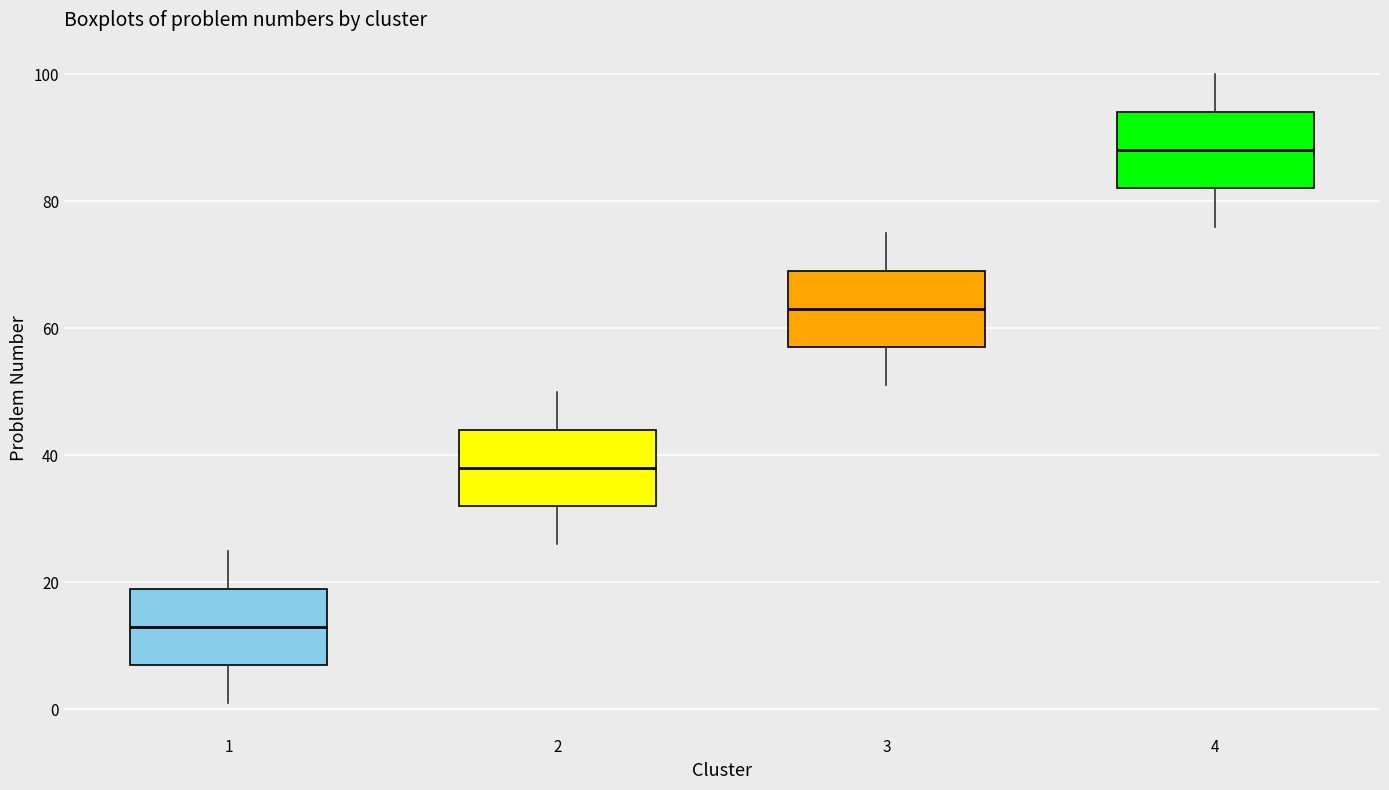

Reading left to right, read every box against the y-axis: the position of its median line, the range the box covers, and the ends of its whiskers. The values are not printed on the chart, so give them approximately, as read against the axis.

1: median 14, box 8 to 20, whiskers 2 to 26
2: median 38, box 32 to 44, whiskers 26 to 50
3: median 64, box 58 to 70, whiskers 52 to 76
4: median 88, box 82 to 94, whiskers 76 to 100